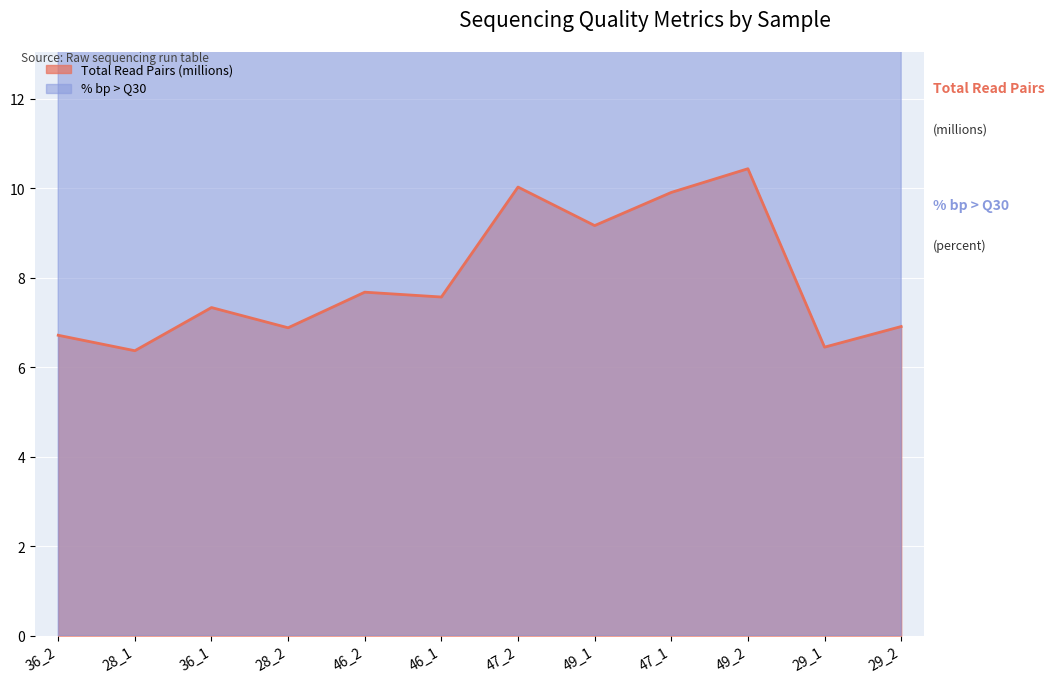

What is the difference between the maximum and second lowest values in the Total Read Pairs series?

4.0